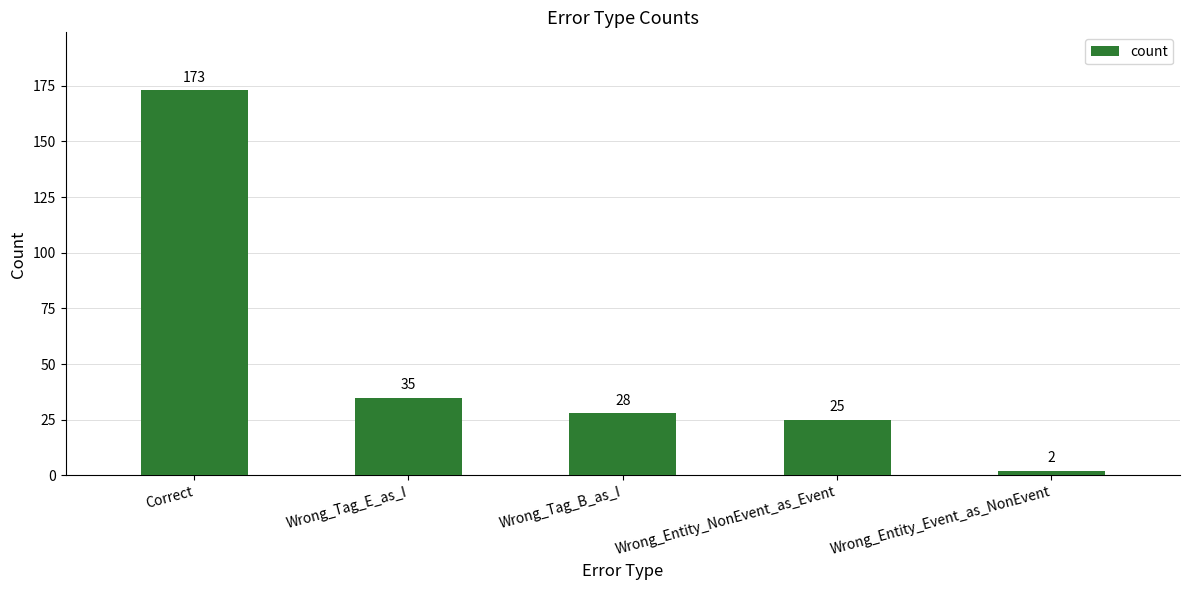

Count the number of data series in this chart.

1